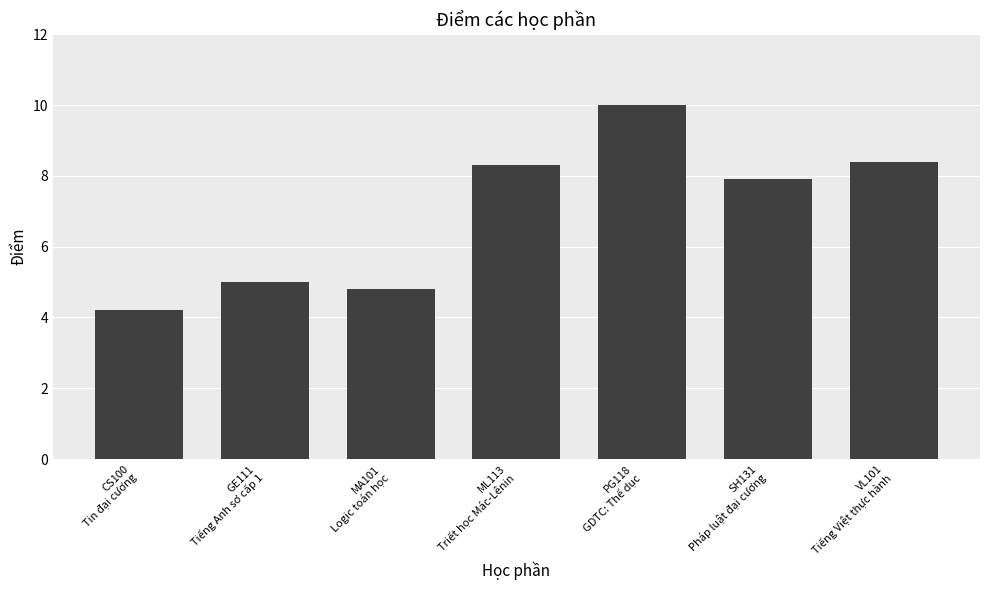

What is the change in value from ML113
Triết học Mác-Lênin to SH131
Pháp luật đại cương?

-0.4